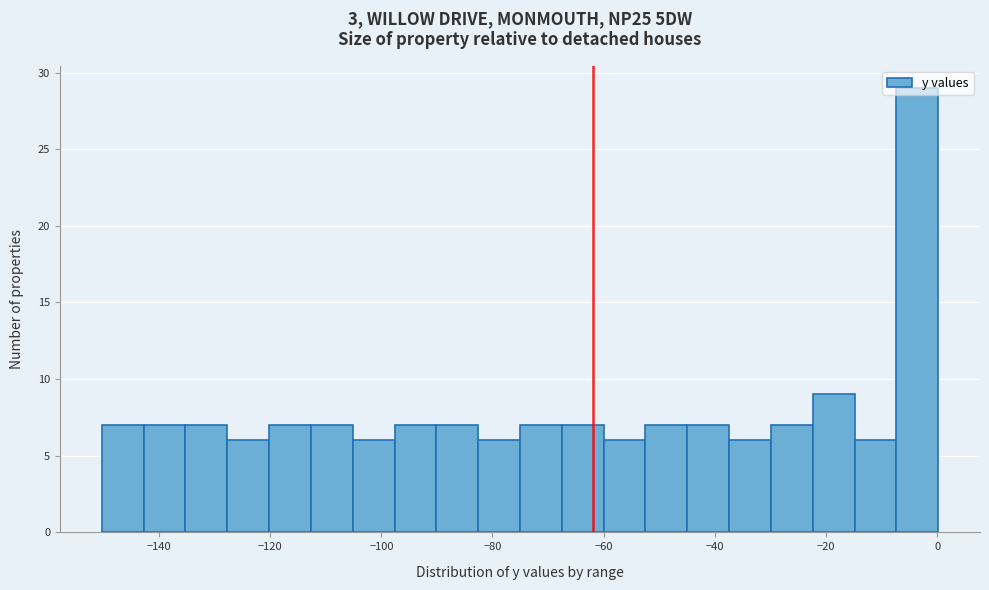

Read against the x-axis, roughly where is the centre of the tallest bar?

-4